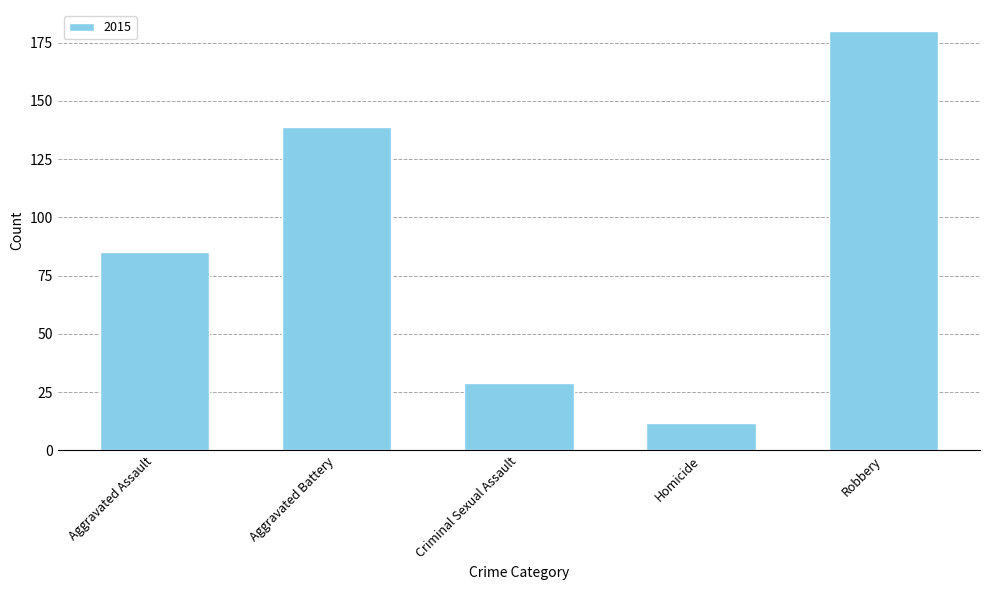

What is the change in value from Aggravated Battery to Homicide?

-127